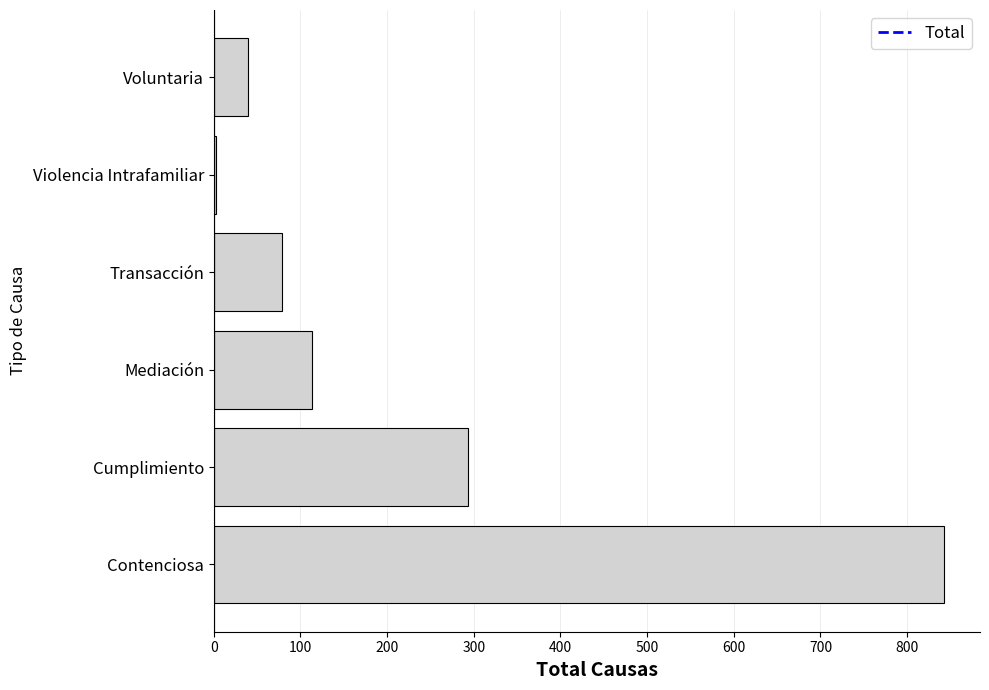

Is it true that the value at Cumplimiento is 293?

True